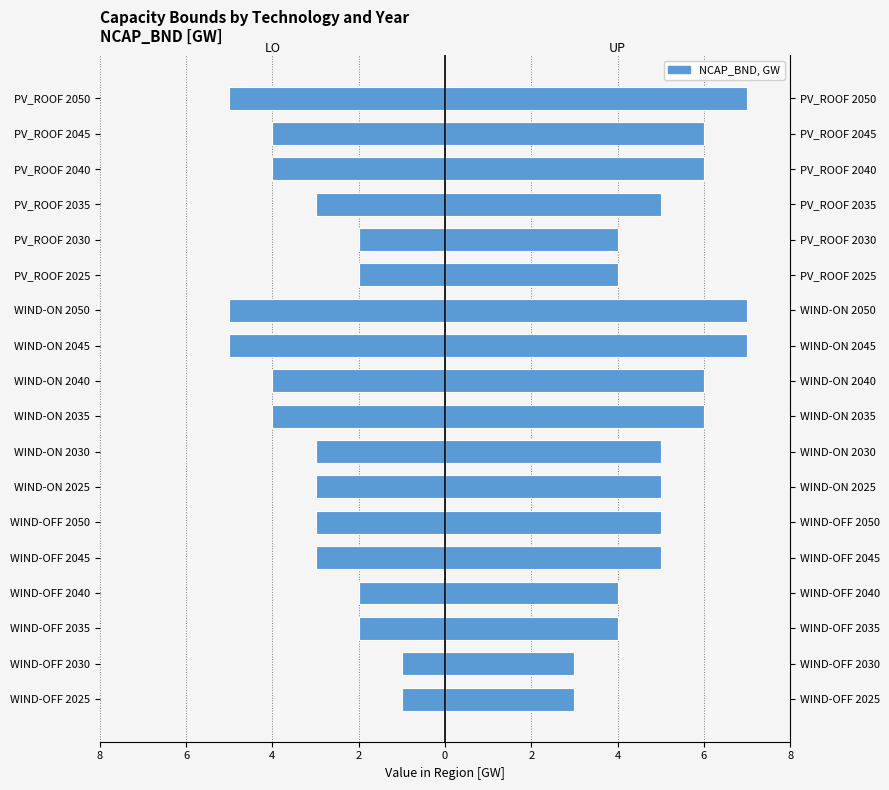

What is the sum of the LO values at WIND-OFF 2050 and WIND-ON 2025?

-6